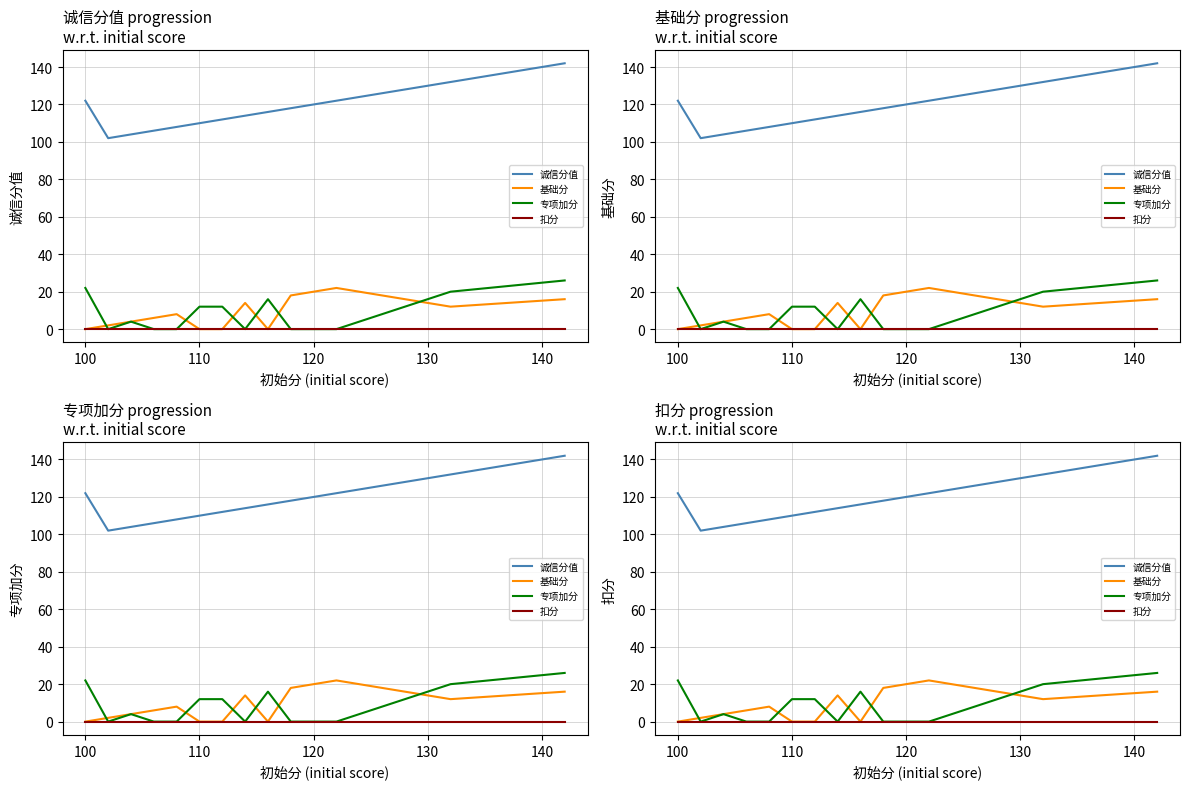

How many lines are shown in the chart?

4